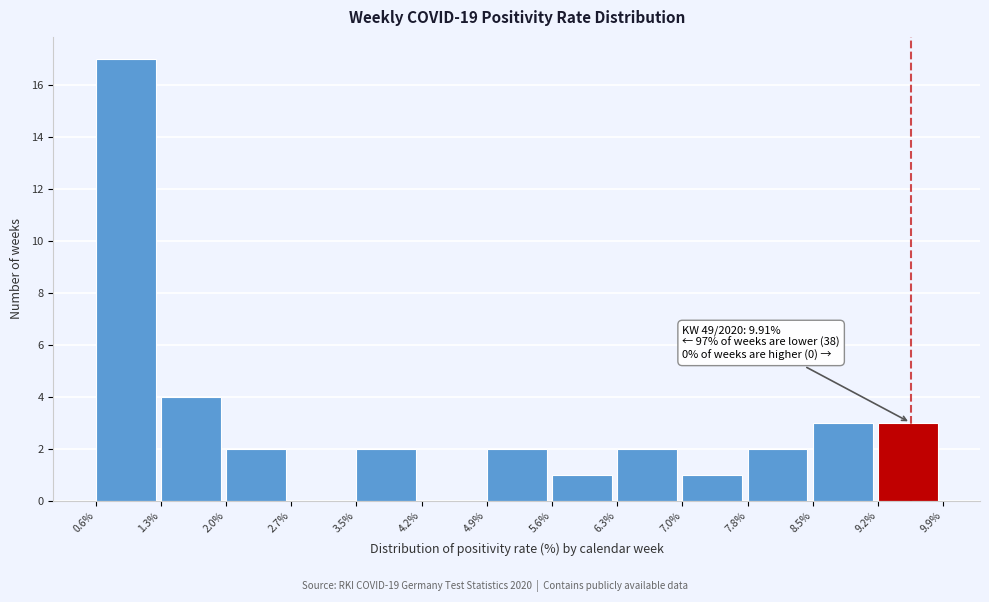

Over which range of the x-axis is the bar tallest?

0.6% to 1.3%